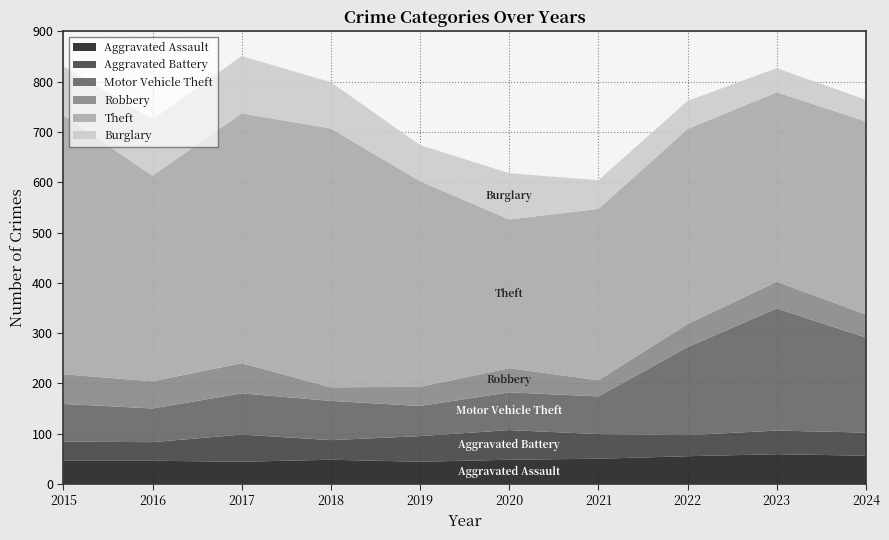

Reading left to right, what are all the values shown in this chart?

Aggravated Assault: 2015=46	2016=46	2017=44	2018=48	2019=44	2020=48	2021=50	2022=55	2023=59	2024=56
Aggravated Battery: 2015=38	2016=37	2017=54	2018=39	2019=51	2020=59	2021=49	2022=42	2023=47	2024=46
Motor Vehicle Theft: 2015=75	2016=67	2017=82	2018=78	2019=60	2020=75	2021=75	2022=175	2023=243	2024=189
Robbery: 2015=59	2016=54	2017=60	2018=27	2019=38	2020=48	2021=32	2022=46	2023=53	2024=46
Theft: 2015=515	2016=409	2017=497	2018=515	2019=409	2020=296	2021=341	2022=388	2023=377	2024=384
Burglary: 2015=98	2016=112	2017=114	2018=92	2019=72	2020=92	2021=57	2022=56	2023=48	2024=43